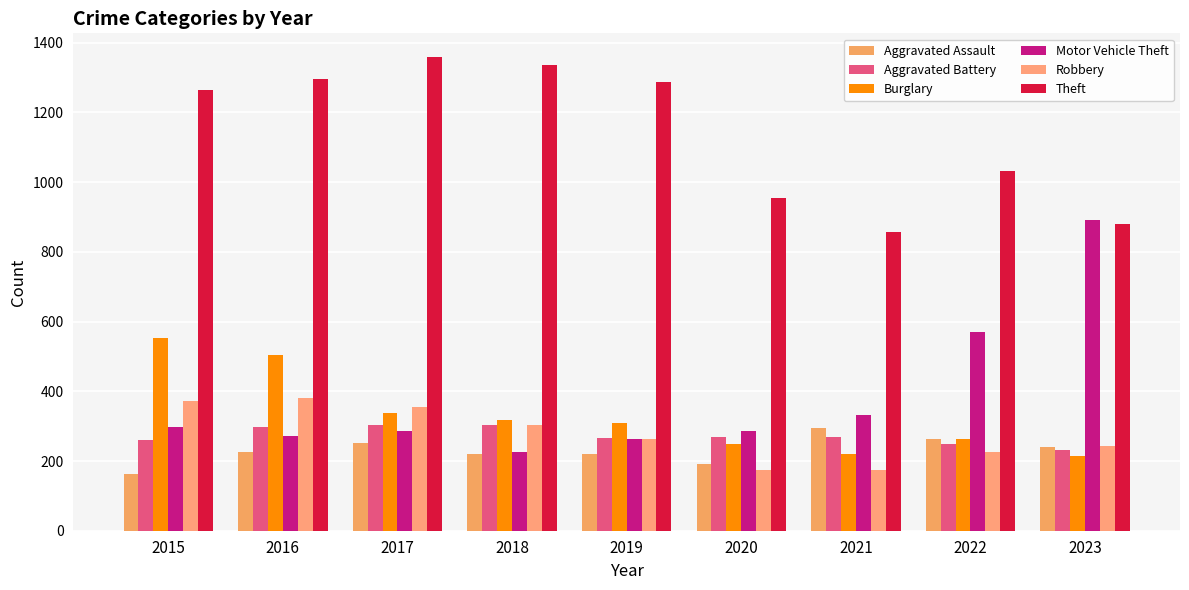

Count the number of categories in the chart.

9